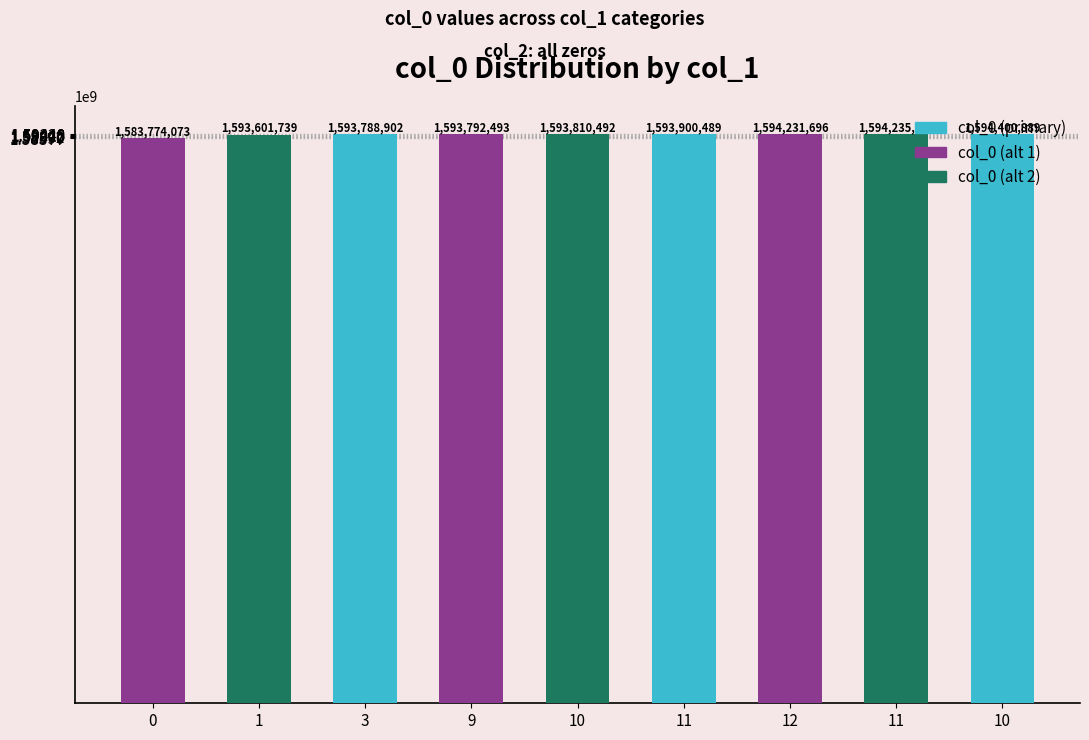

How many series are shown in this chart?

1